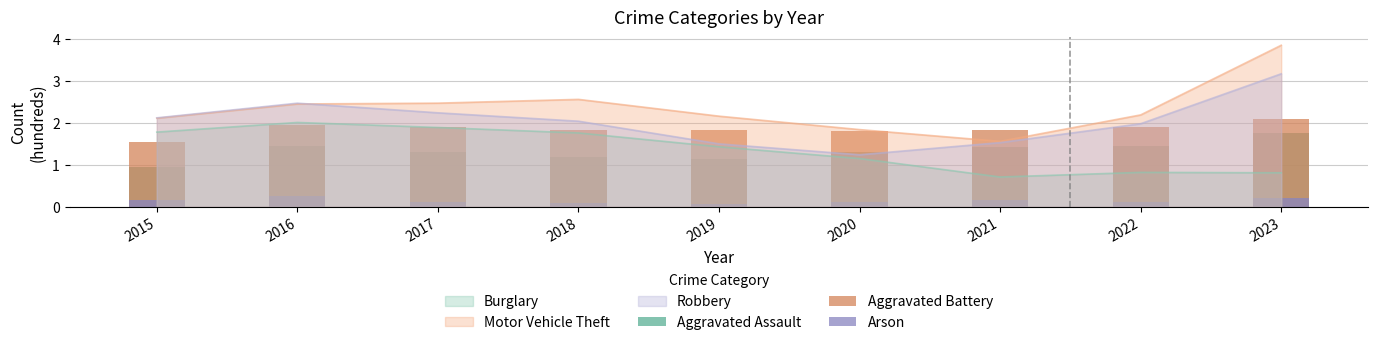

What is the value of the Arson bar at the 4th from the left?

0.1